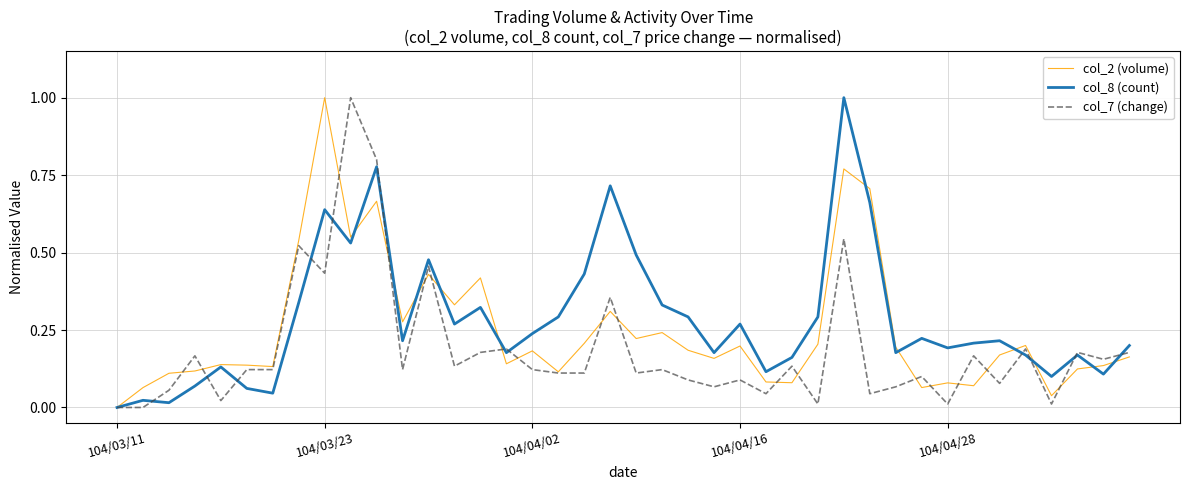

What is the maximum value shown in the chart?

1.0